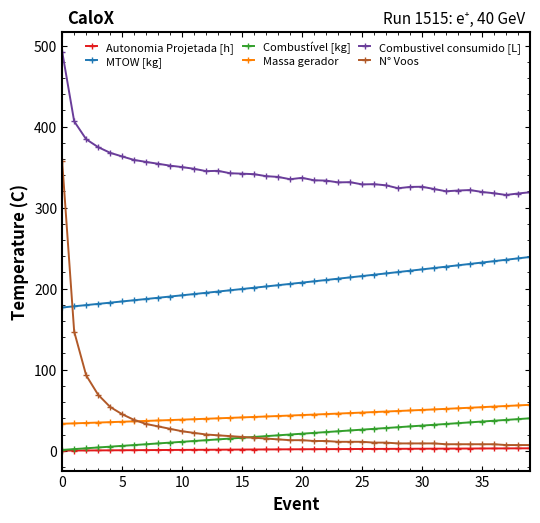

True or false: MTOW [kg] and Autonomia Projetada [h] cross at least once.

False